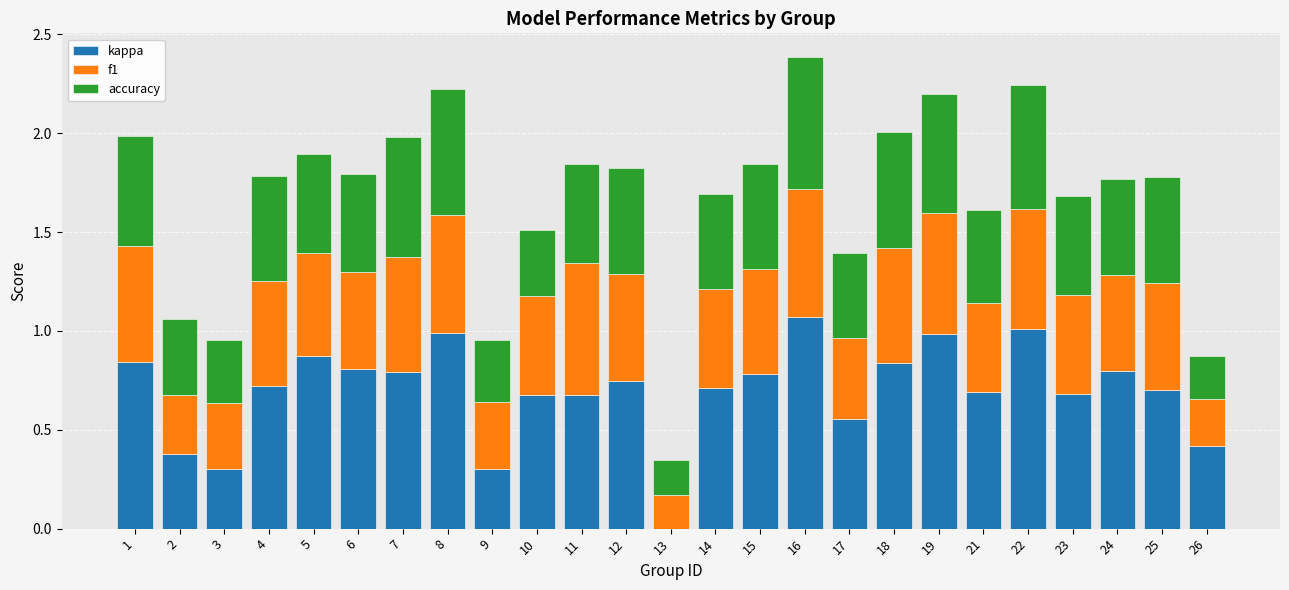

The kappa series shows 0.6 at 17. True or false?

True